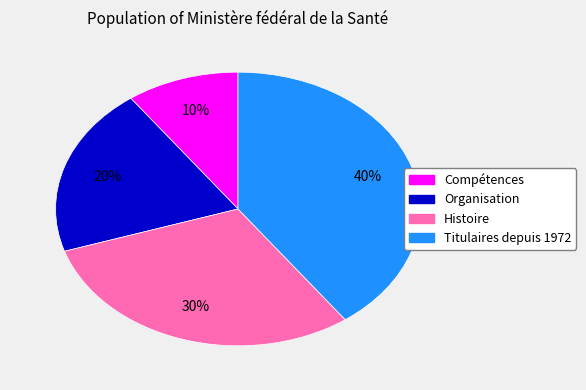

What is the ratio of the value at Histoire to the value at Compétences?

3.0